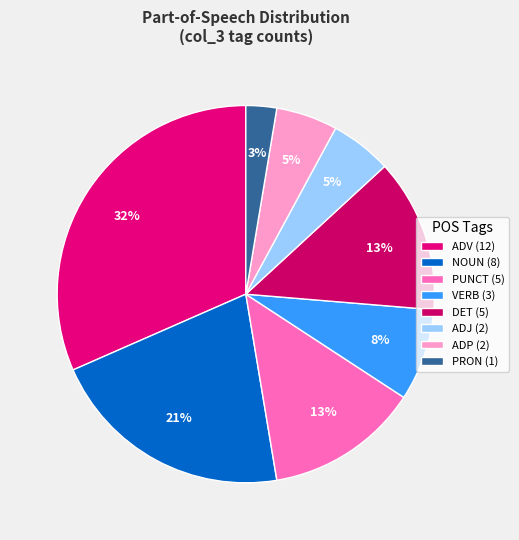

To the nearest percent, what is the difference between the PRON and PUNCT slice percentages?

11%